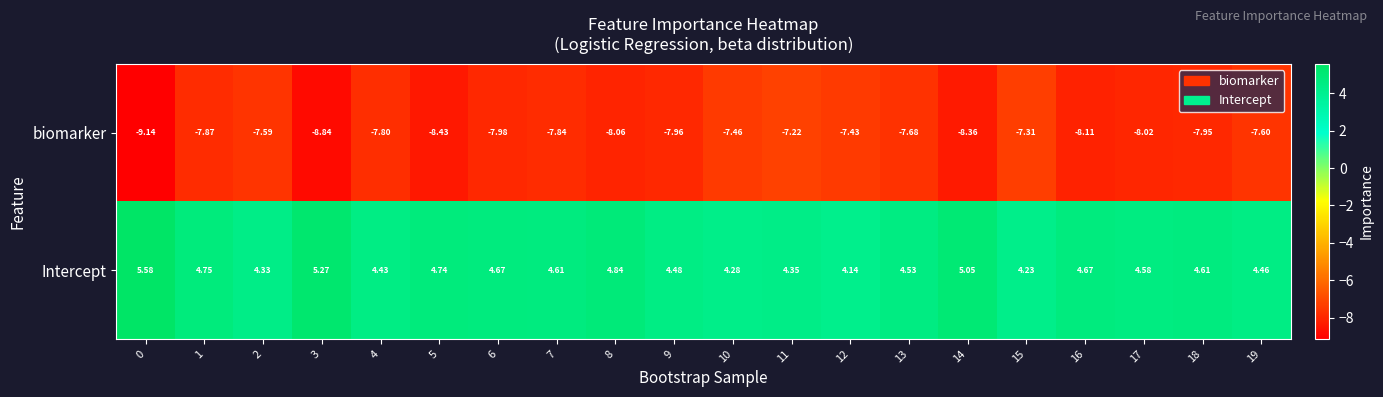

At 5, list the series in order from smallest to largest.

biomarker, Intercept